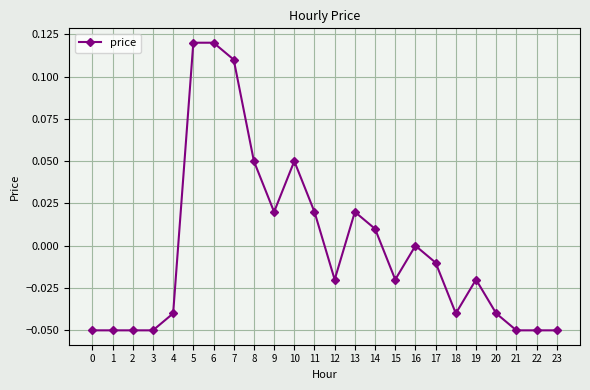

Is it true that the value at 18 is -0.0?

True